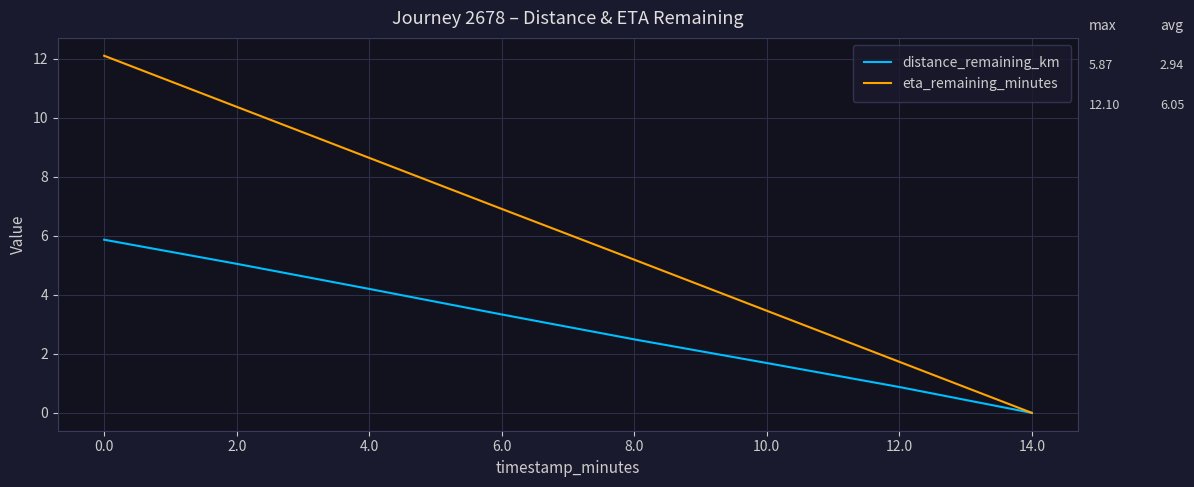

Rank the categories by distance_remaining_km value from highest to lowest.

0.0, 2.0, 4.0, 6.0, 8.0, 10.0, 12.0, 14.0